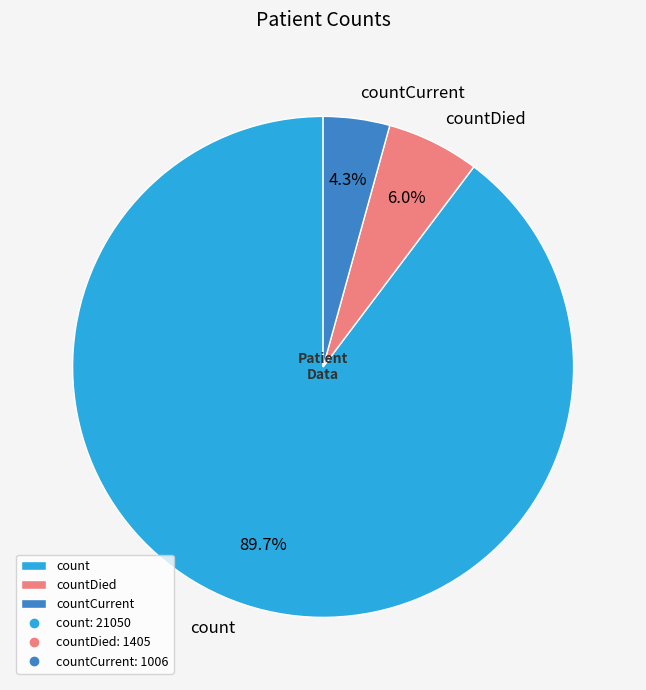

What is the ratio of the value at countCurrent to the value at countDied?

0.7